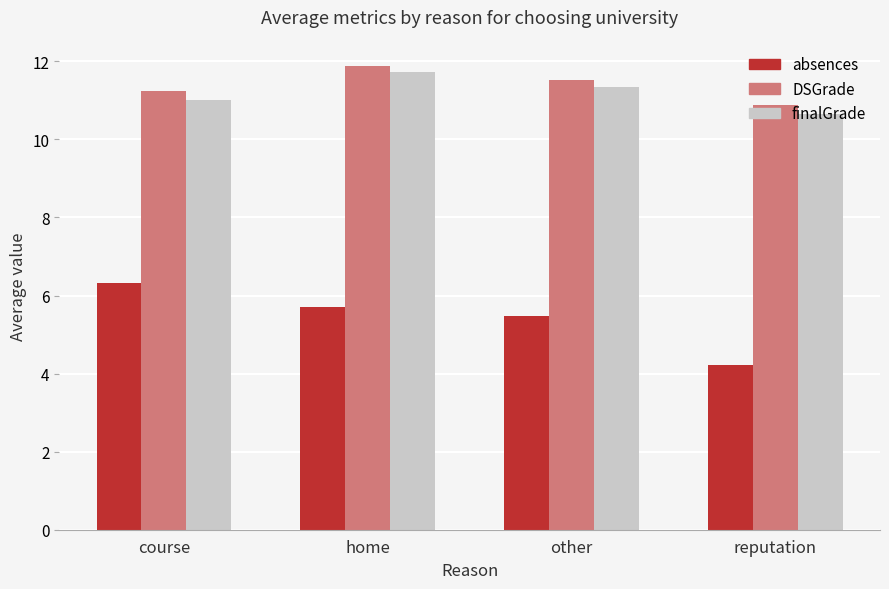

List the labels in order of absences value, largest first.

course, home, other, reputation